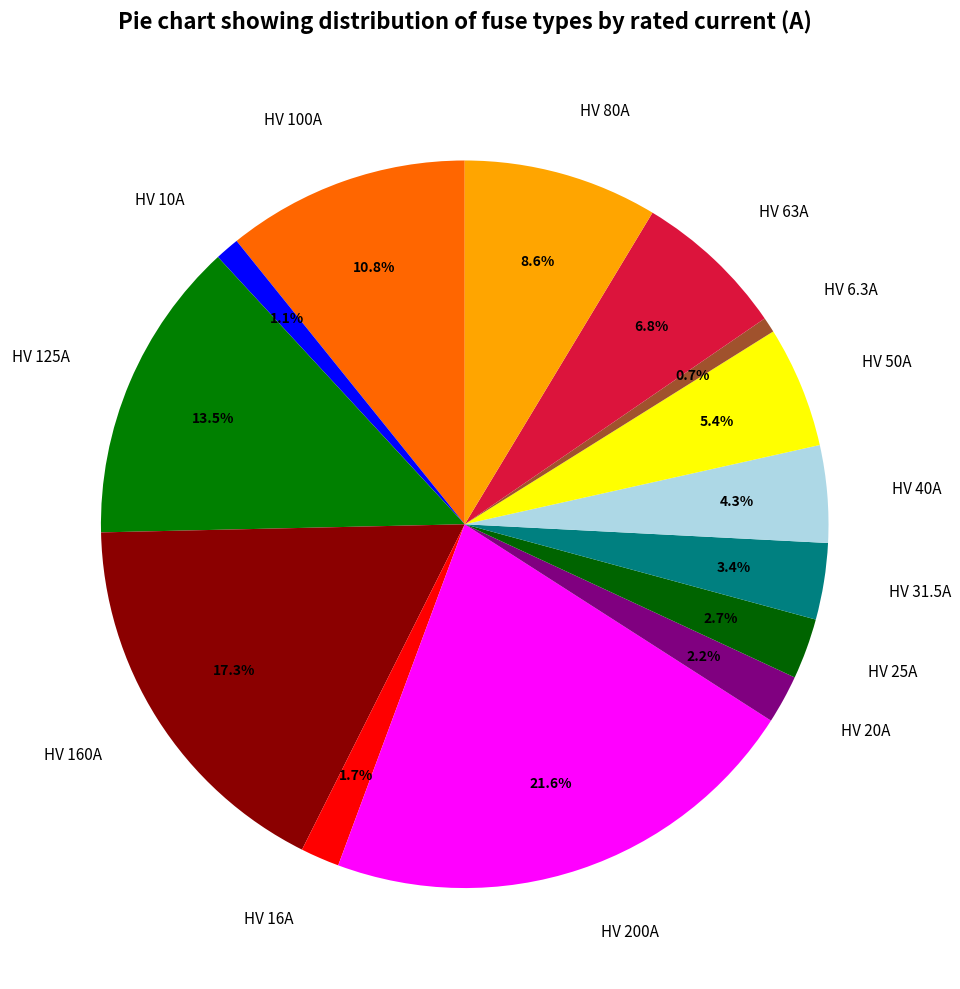

True or false: HV 63A accounts for 18% of the total.

False